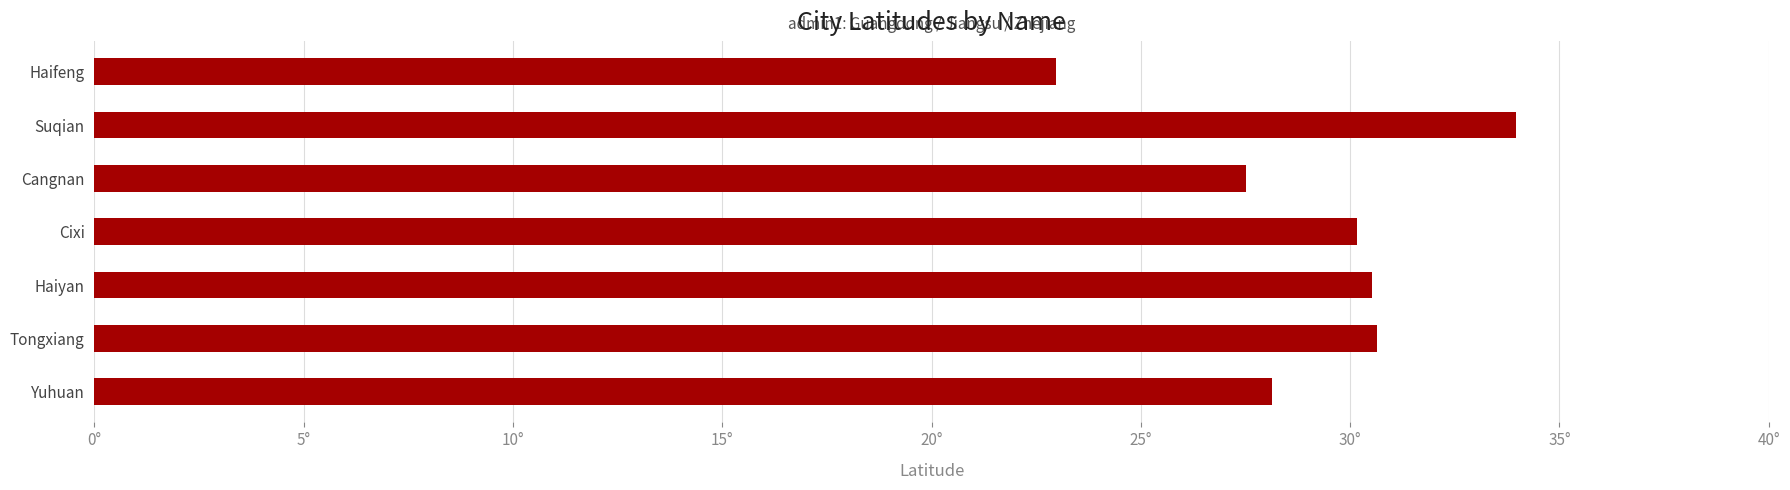

Does the chart contain stacked bars?

No